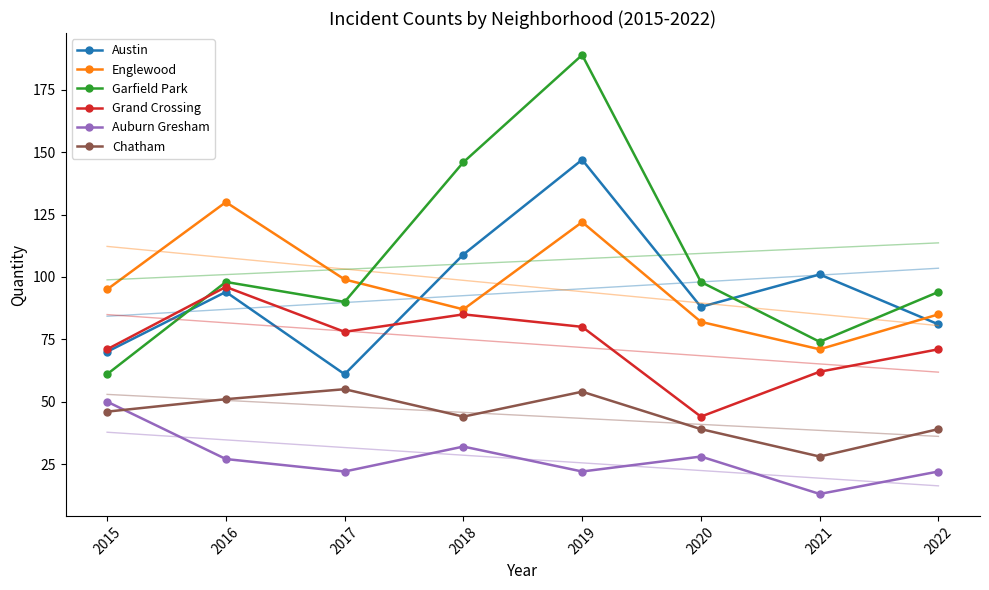

True or false: Chatham and Englewood intersect in this chart.

False